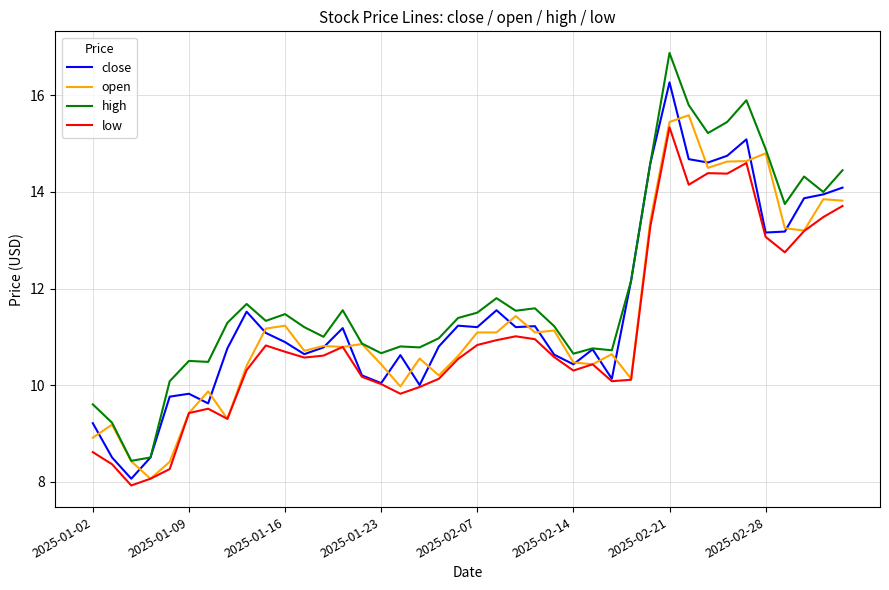

List the series in order of their overall mean, highest first.

high, close, open, low